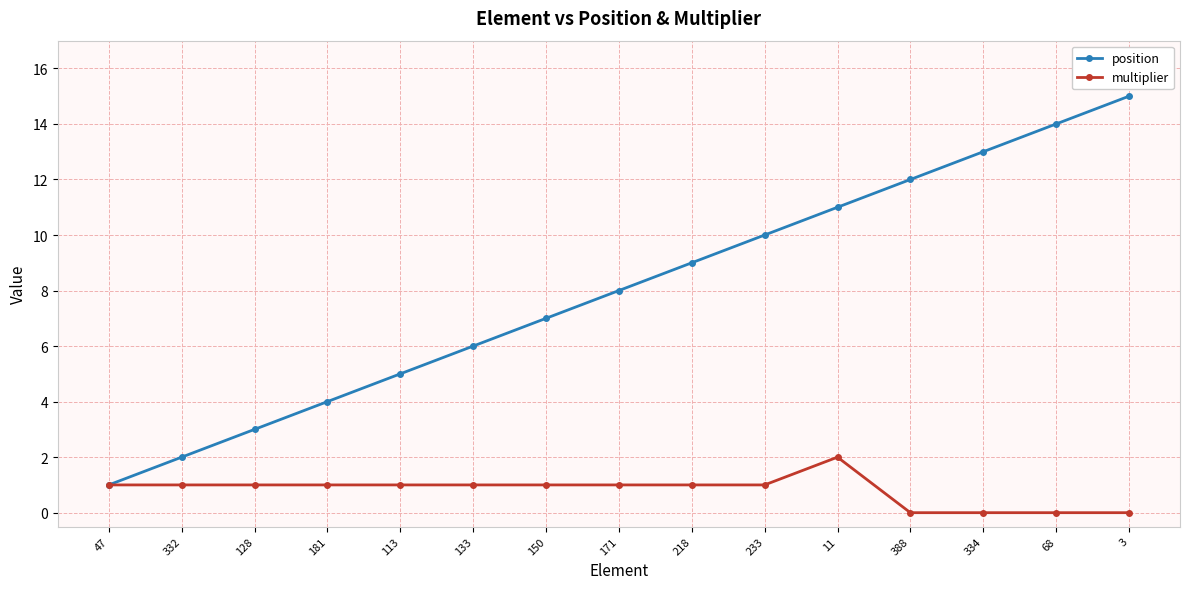

What position from the right is 388?

4